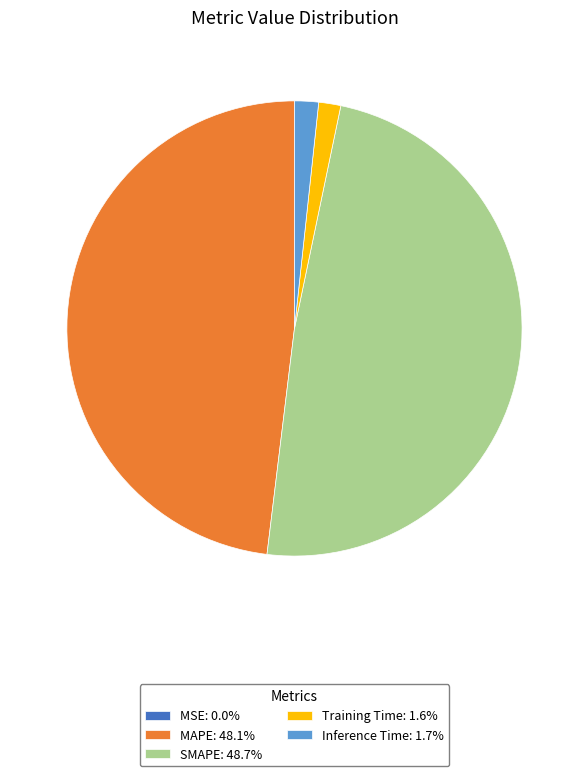

Does Training Time: 1.6% represent more than half of the total?

No